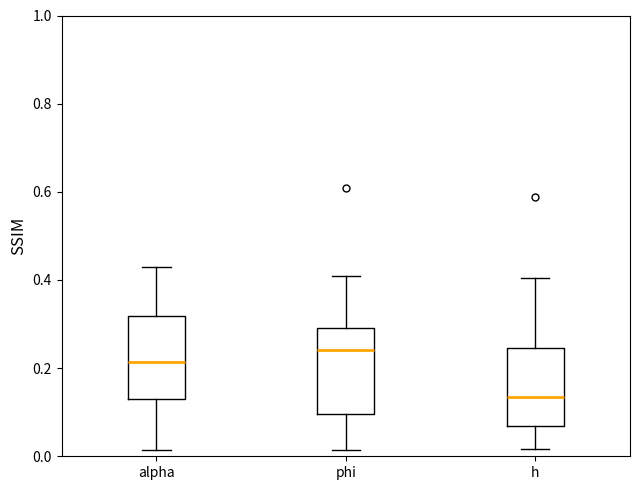

Which box's median line is the lowest?

h